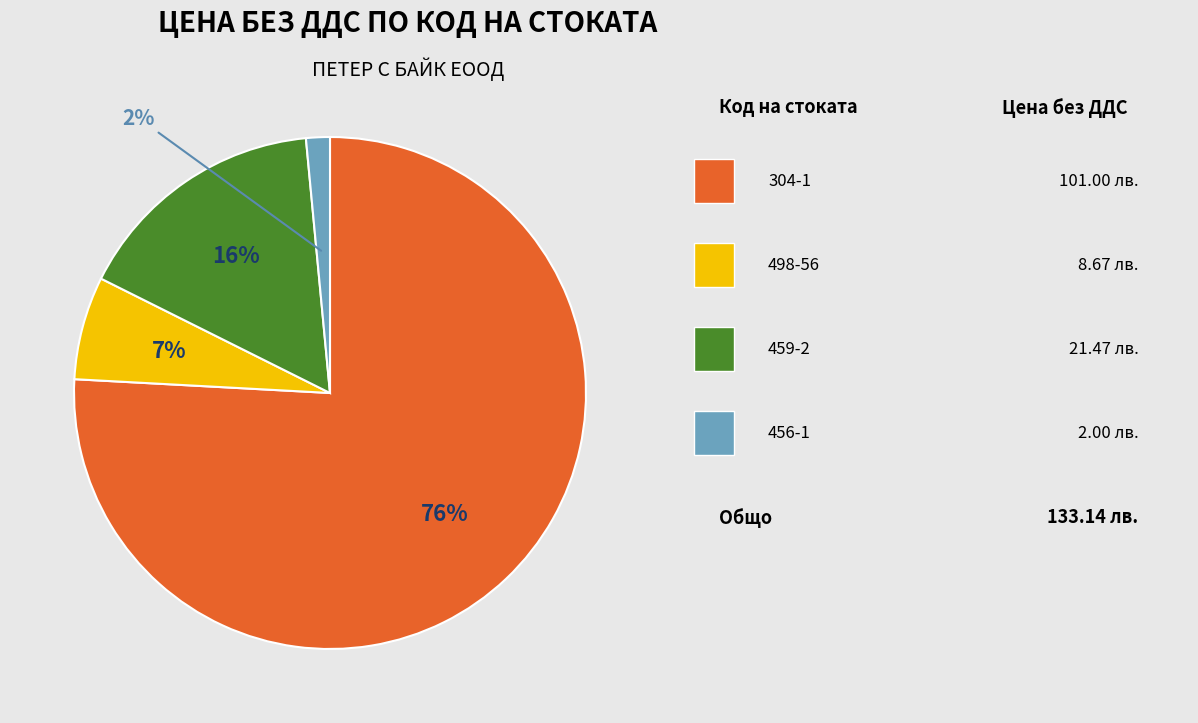

Is there any slice that represents more than half of the pie?

Yes